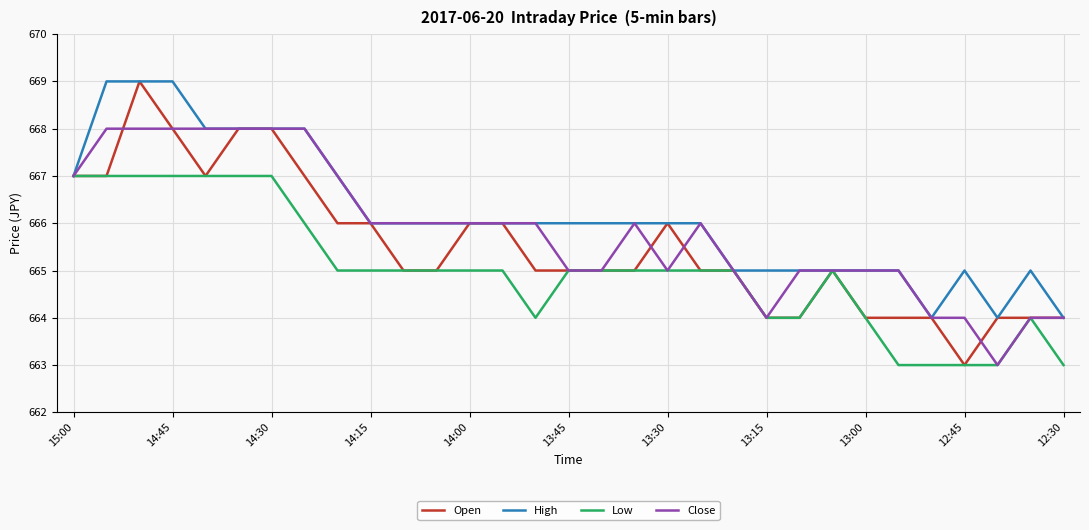

List the series in order of their overall mean, highest first.

High, Close, Open, Low